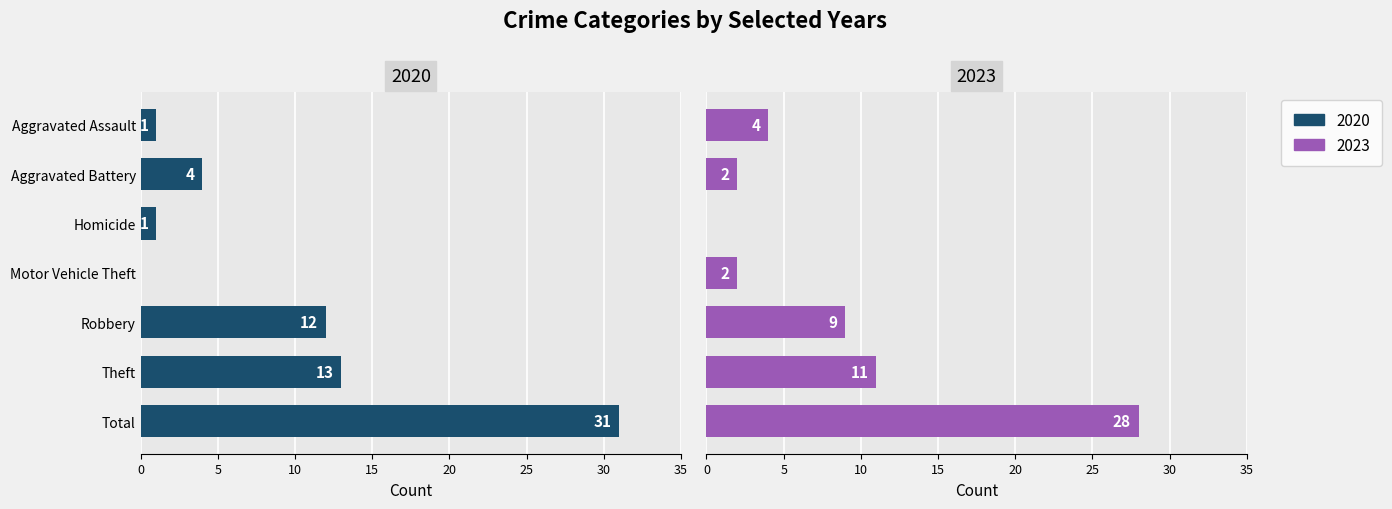

What is the label of the 6th bar from the right?

Aggravated Battery